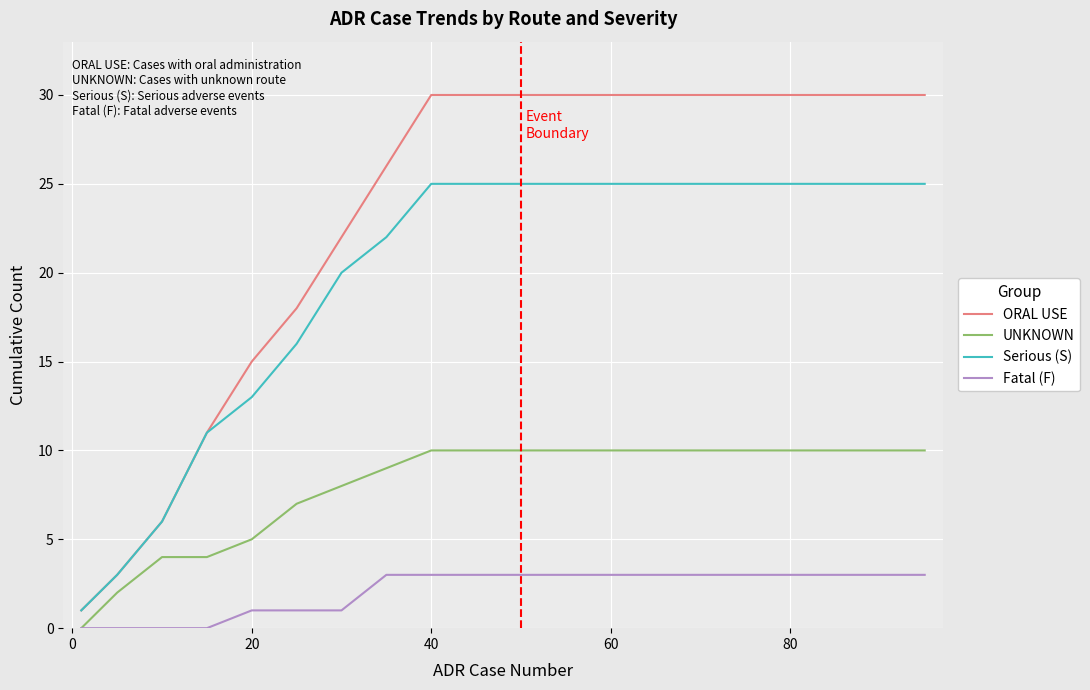

Reading left to right, transcribe all the data shown in this chart.

ORAL USE: 1	3	6	11	15	18	22	26	30	30	30	30	30	30	30	30	30	30	30	30
UNKNOWN: 0	2	4	4	5	7	8	9	10	10	10	10	10	10	10	10	10	10	10	10
Serious (S): 1	3	6	11	13	16	20	22	25	25	25	25	25	25	25	25	25	25	25	25
Fatal (F): 0	0	0	0	1	1	1	3	3	3	3	3	3	3	3	3	3	3	3	3